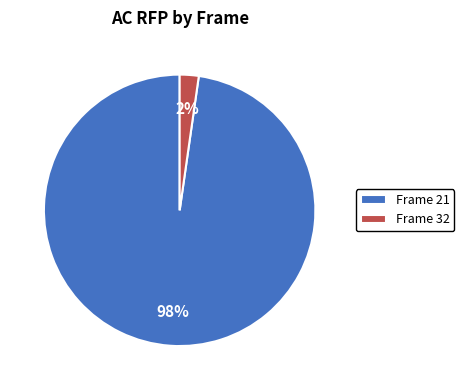

To the nearest percent, what percentage of the pie is Frame 21?

98%